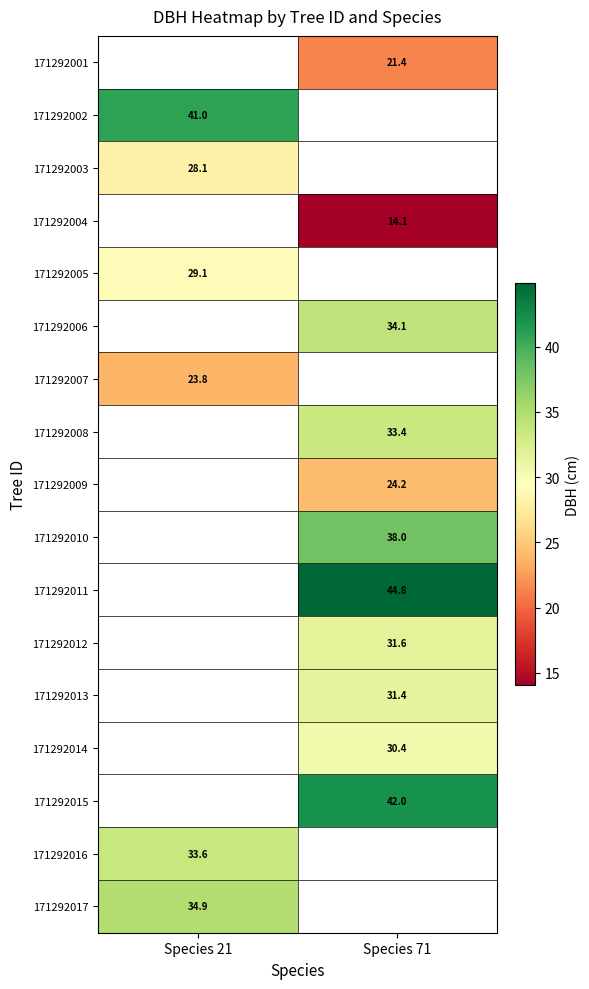

The value of row_15 at Species 21 is 44.6. True or false?

False